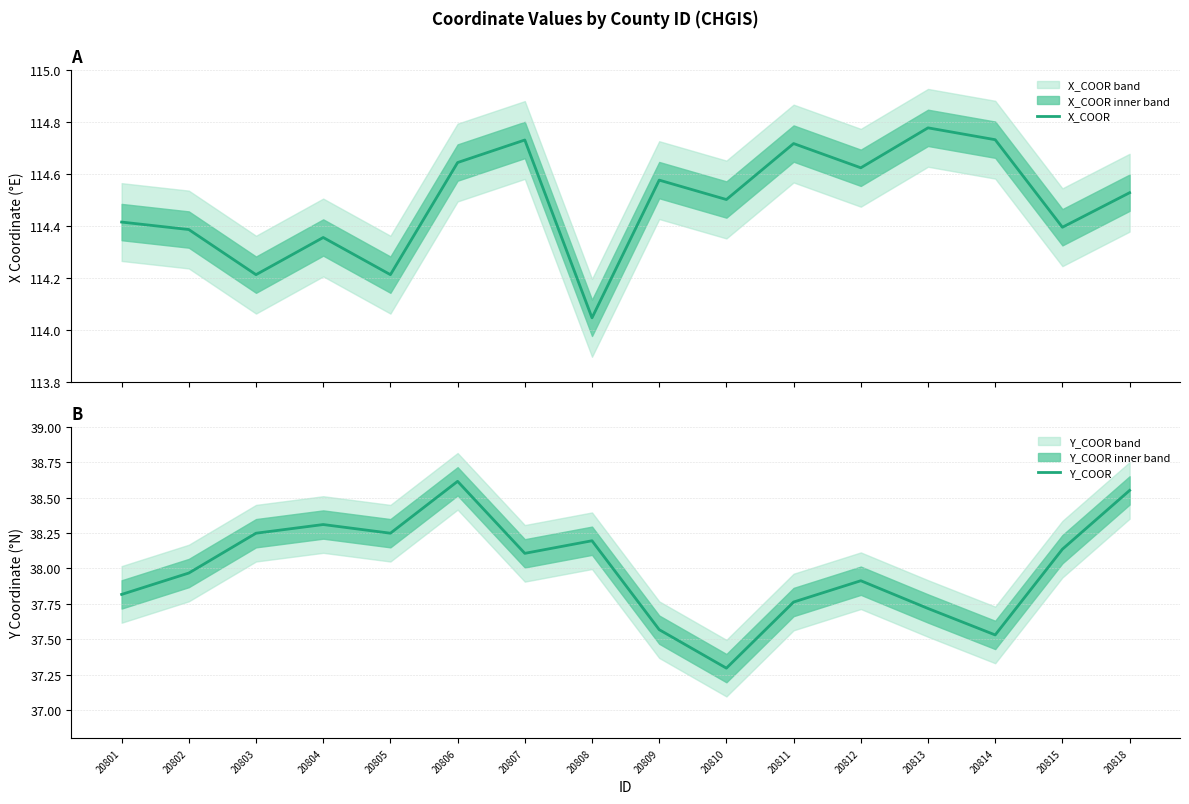

Reading left to right, what are all the values shown in this chart?

X_COOR: 114.4	114.4	114.2	114.4	114.2	114.6	114.7	114.0	114.6	114.5	114.7	114.6	114.8	114.7	114.4	114.5
Y_COOR: 37.8	38.0	38.2	38.3	38.2	38.6	38.1	38.2	37.6	37.3	37.8	37.9	37.7	37.5	38.1	38.6